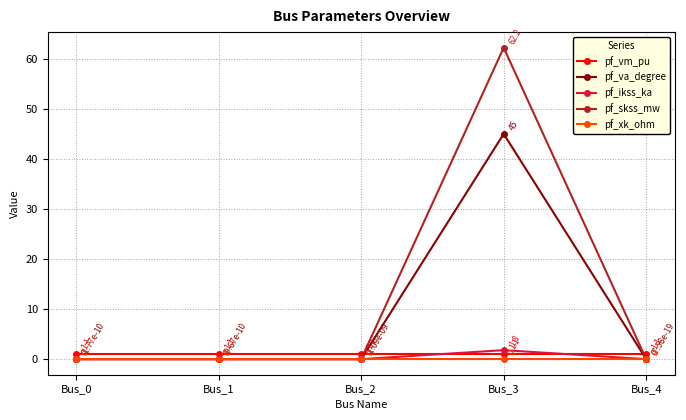

What are all the series names shown in the legend?

pf_vm_pu, pf_va_degree, pf_ikss_ka, pf_skss_mw, pf_xk_ohm